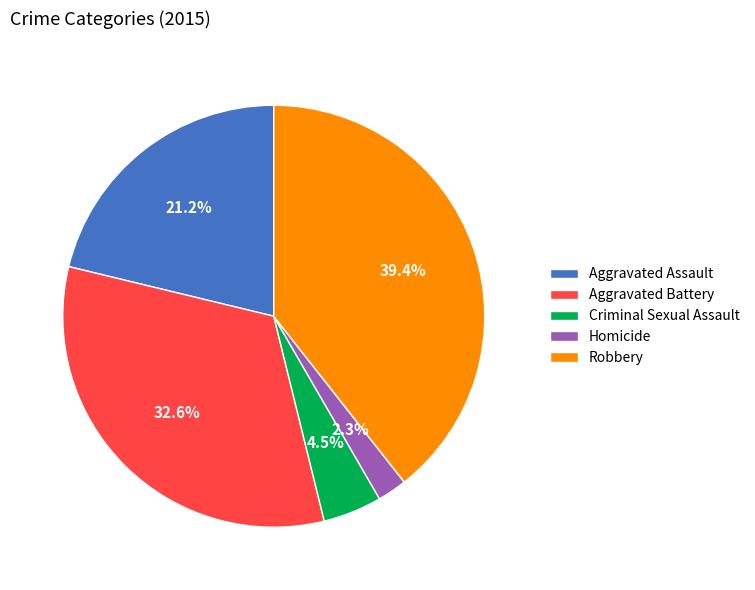

True or false: Aggravated Battery accounts for 28% of the total.

False